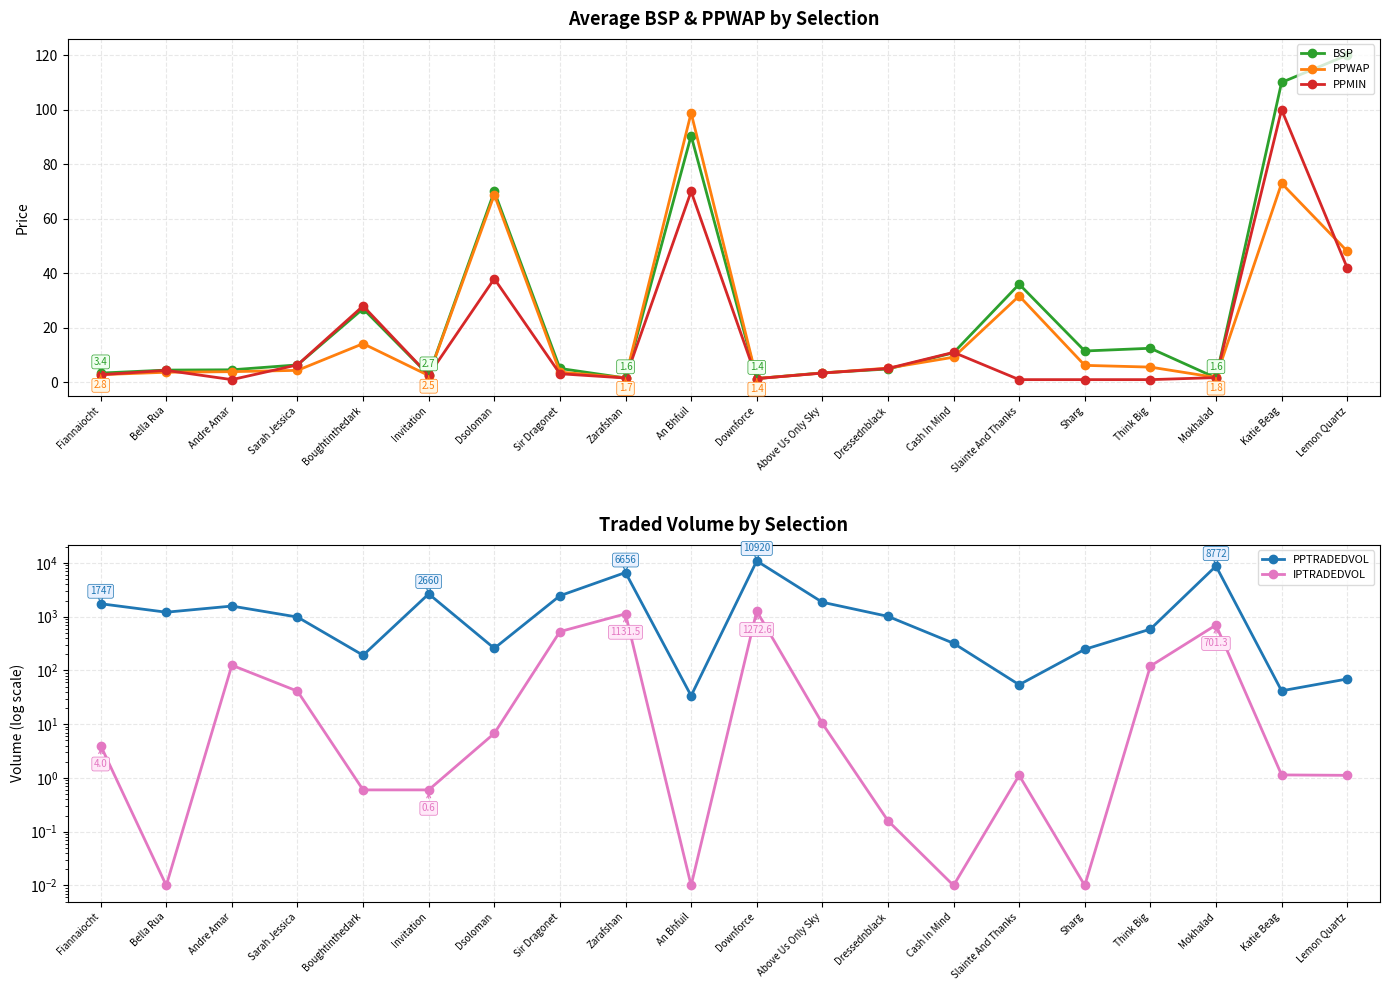

What is the total value across all series at Fiannaiocht?

1759.9